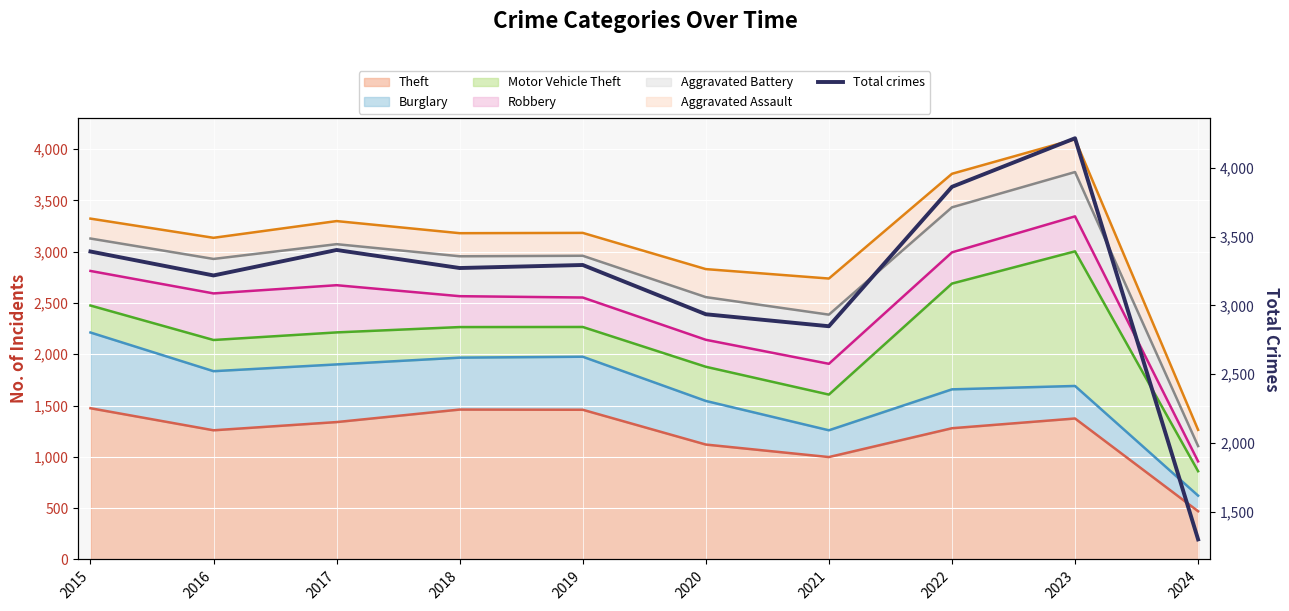

What is the sum of the values at 2015 and 2017?

6795